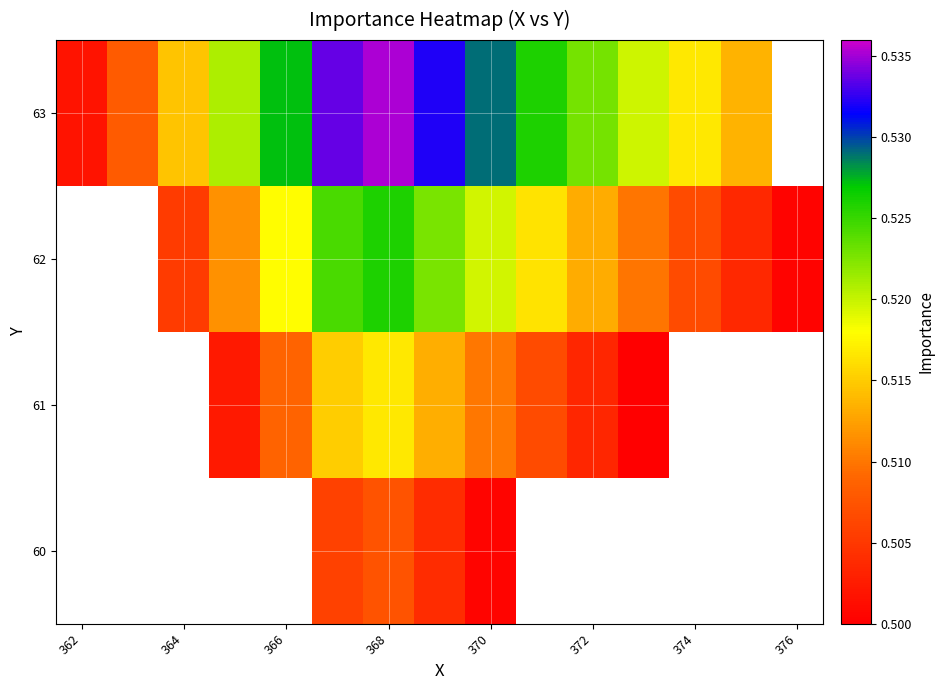

How many data points does each series have?

15